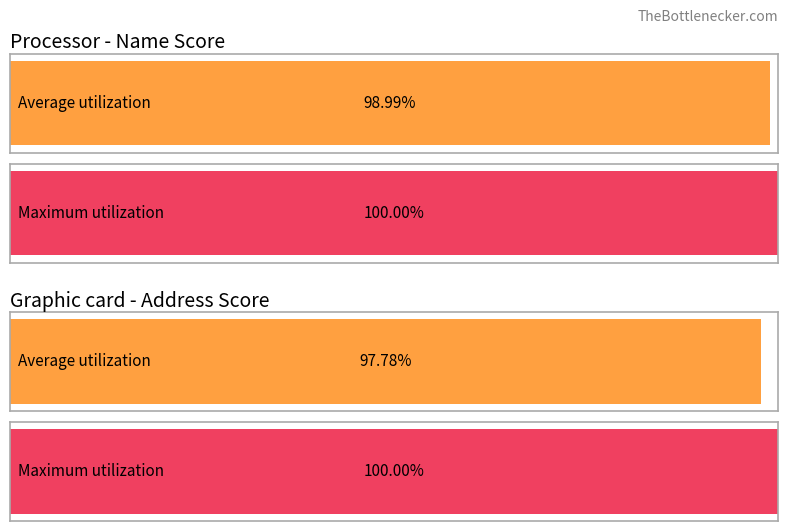

At which category does the chart reach its minimum across all series?

3